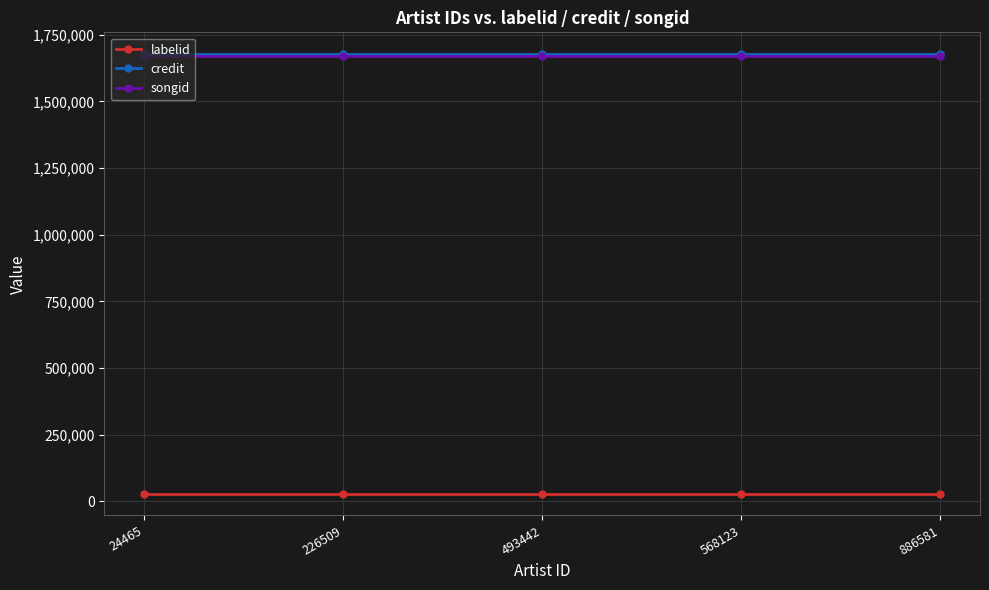

True or false: credit has more than 2 interior local peaks.

False